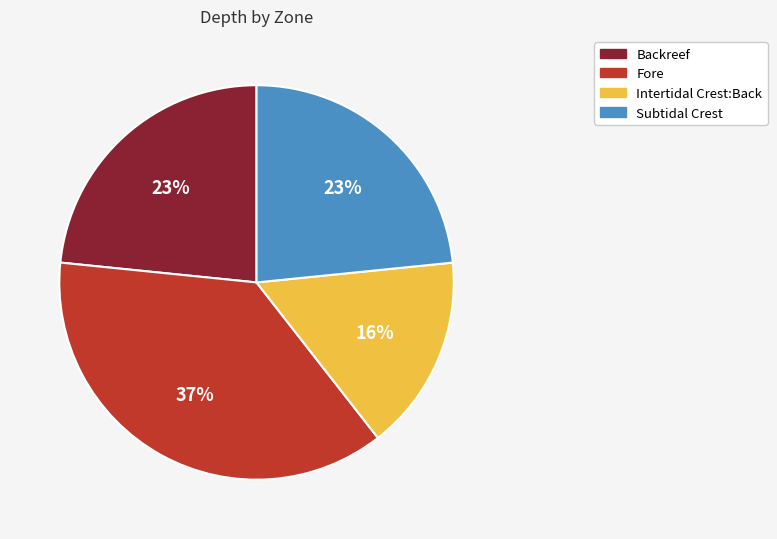

To the nearest percent, what portion does Fore represent?

37%